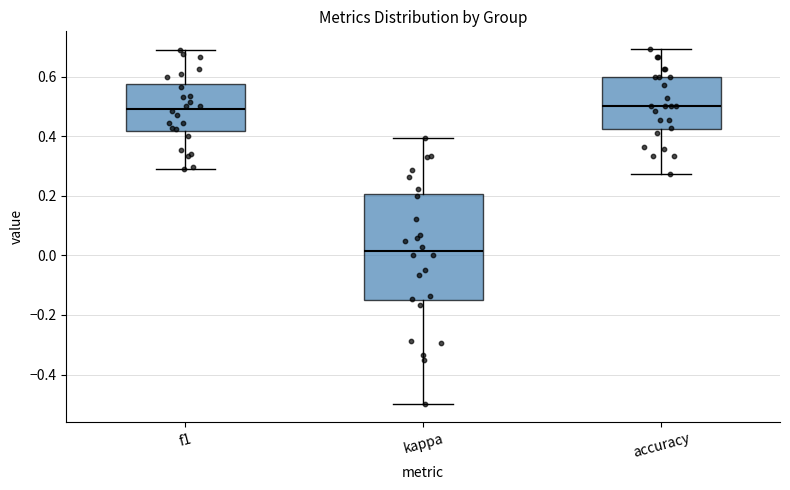

Where is the upper edge of the box for accuracy on the y-axis? The values are not printed on the chart, so give them approximately, as read against the axis.

0.60